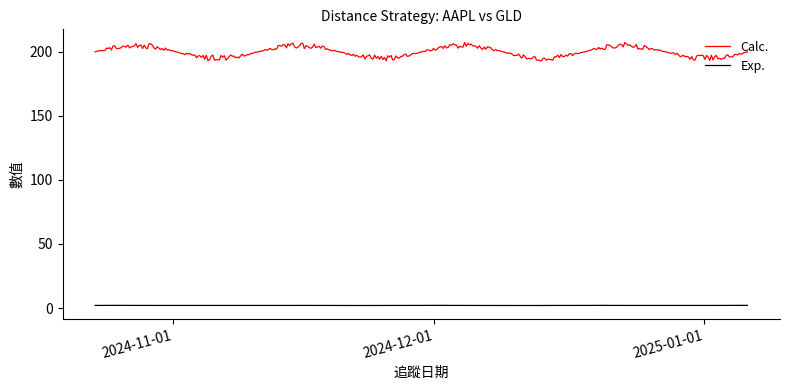

How many lines are shown in the chart?

2